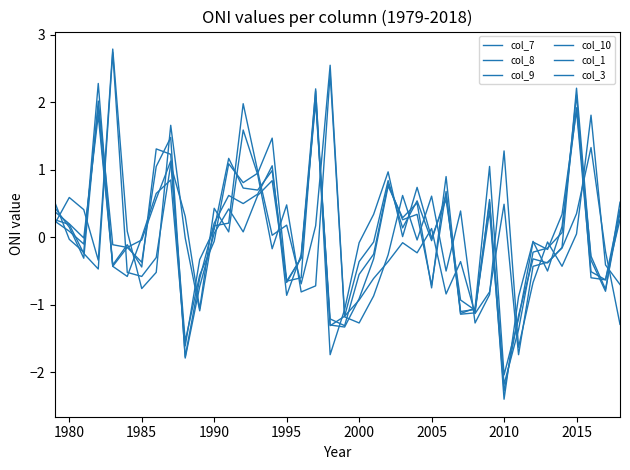

Is this an area chart (filled region under the line)?

No